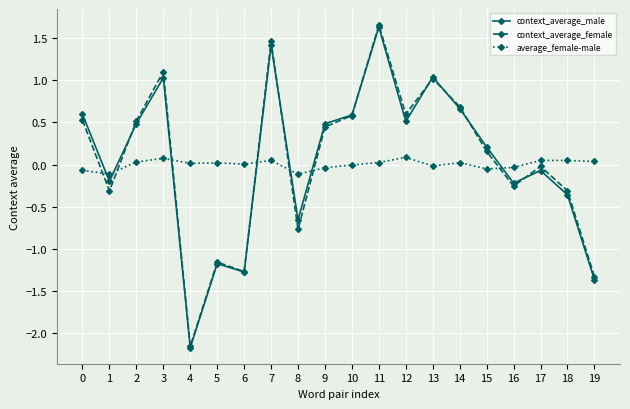

True or false: context_average_male and context_average_female cross at least once.

True